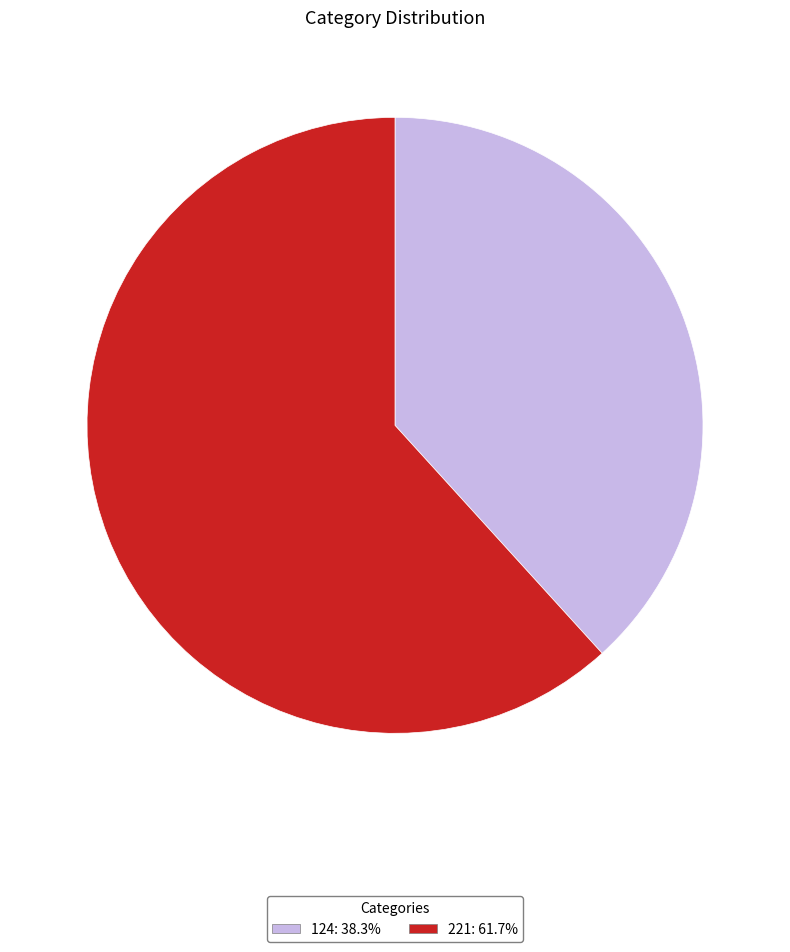

Count the number of slices in the pie.

2